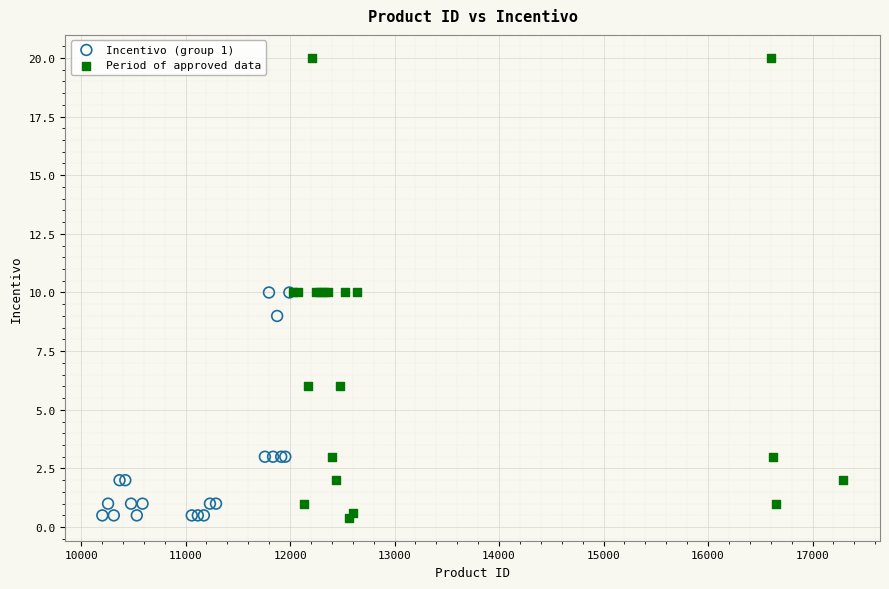

Which series has the largest Y range (max minus min)?

Period of approved data